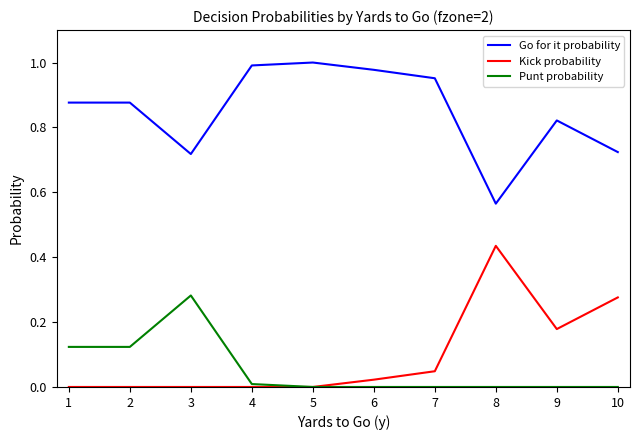

Is this an area chart (filled region under the line)?

No